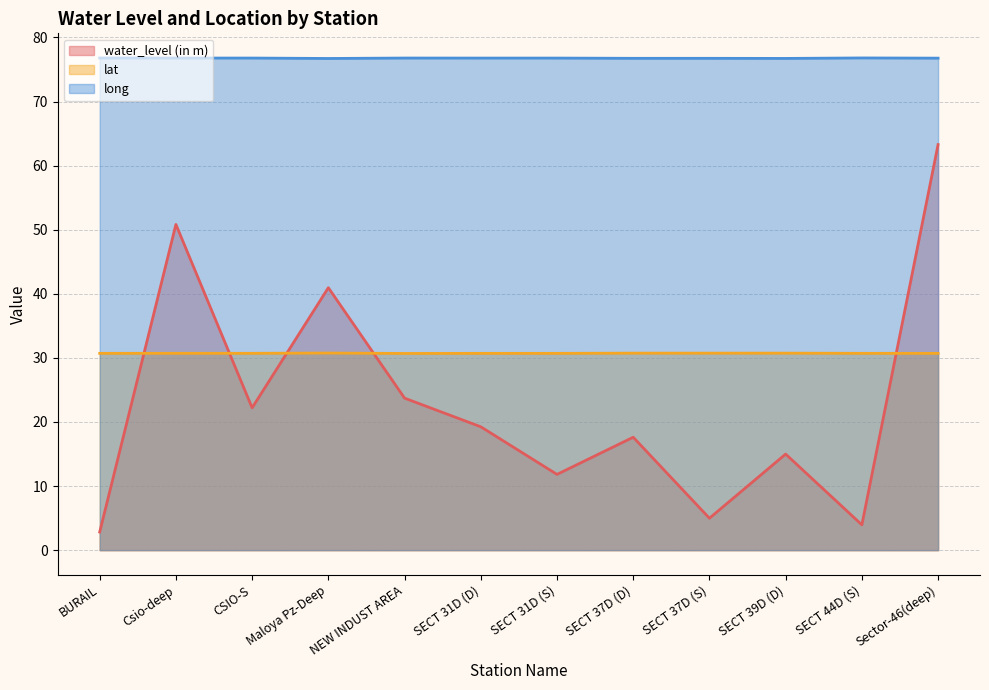

What is the difference between the maximum and minimum values in the long series?

0.1